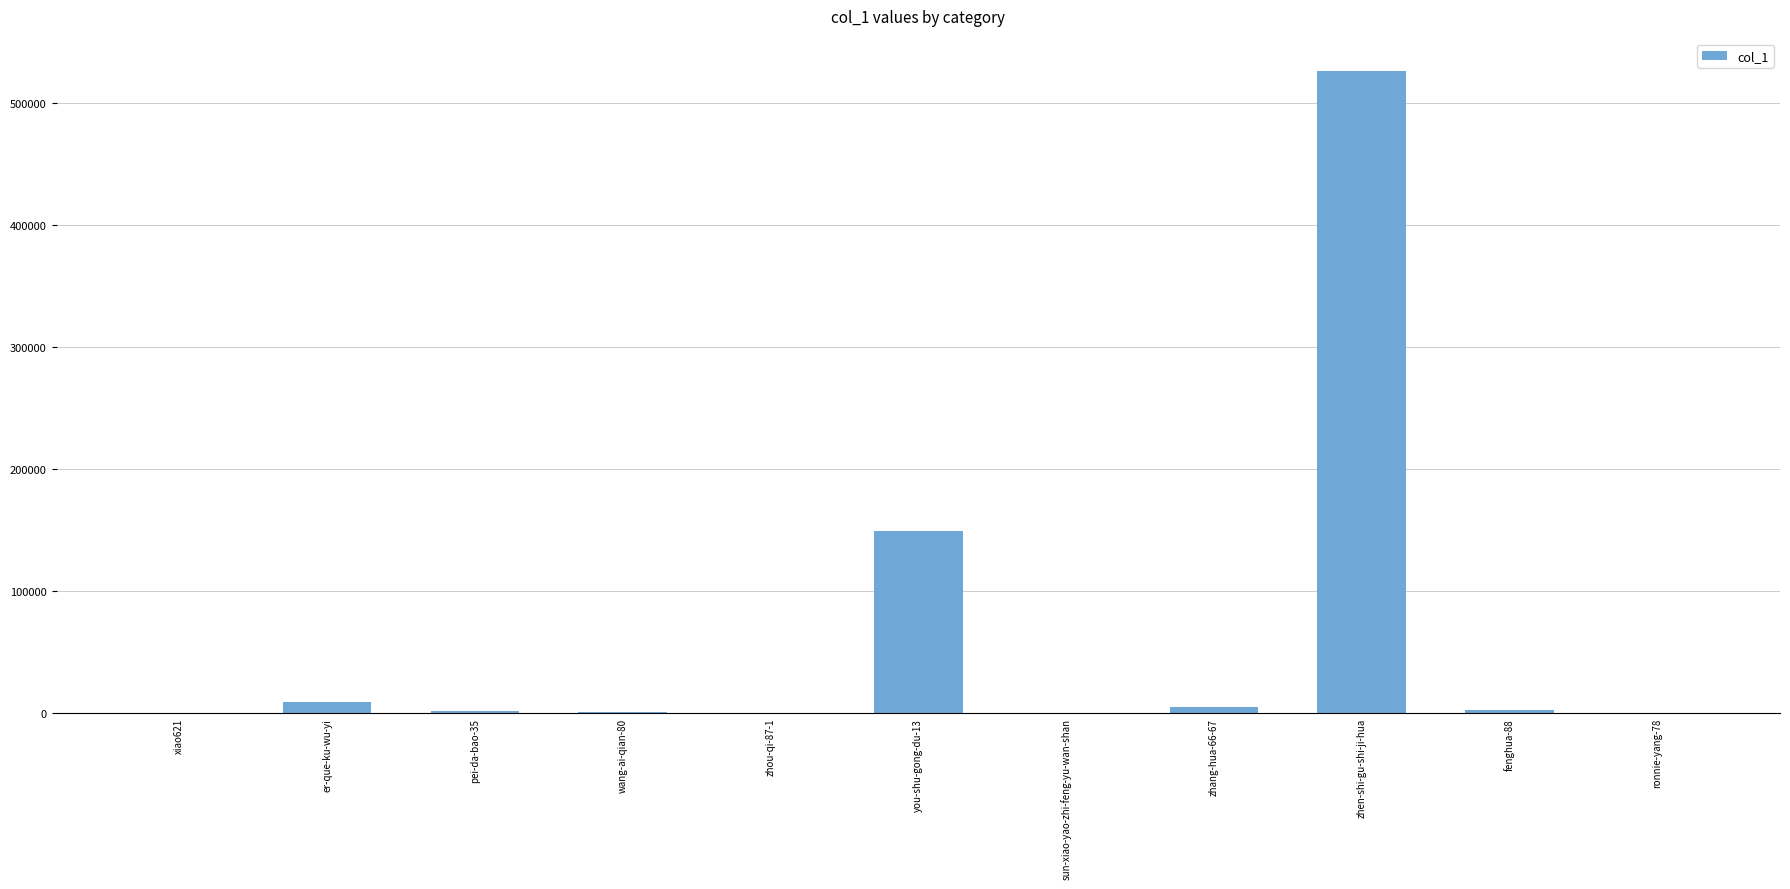

Which category has the highest value across all series?

zhen-shi-gu-shi-ji-hua